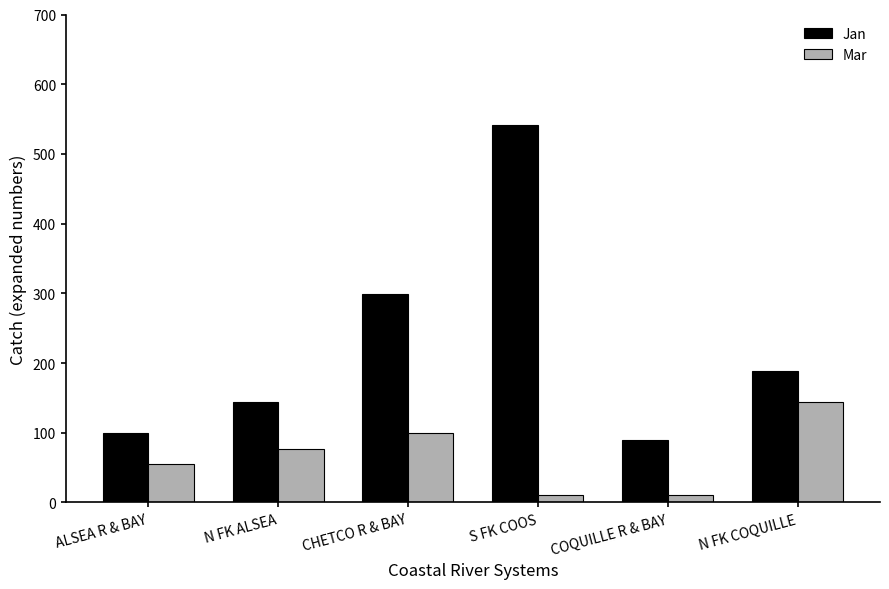

Reading right to left, transcribe all the data shown in this chart.

Jan: 188	89	542	299	144	100
Mar: 144	11	11	100	77	55